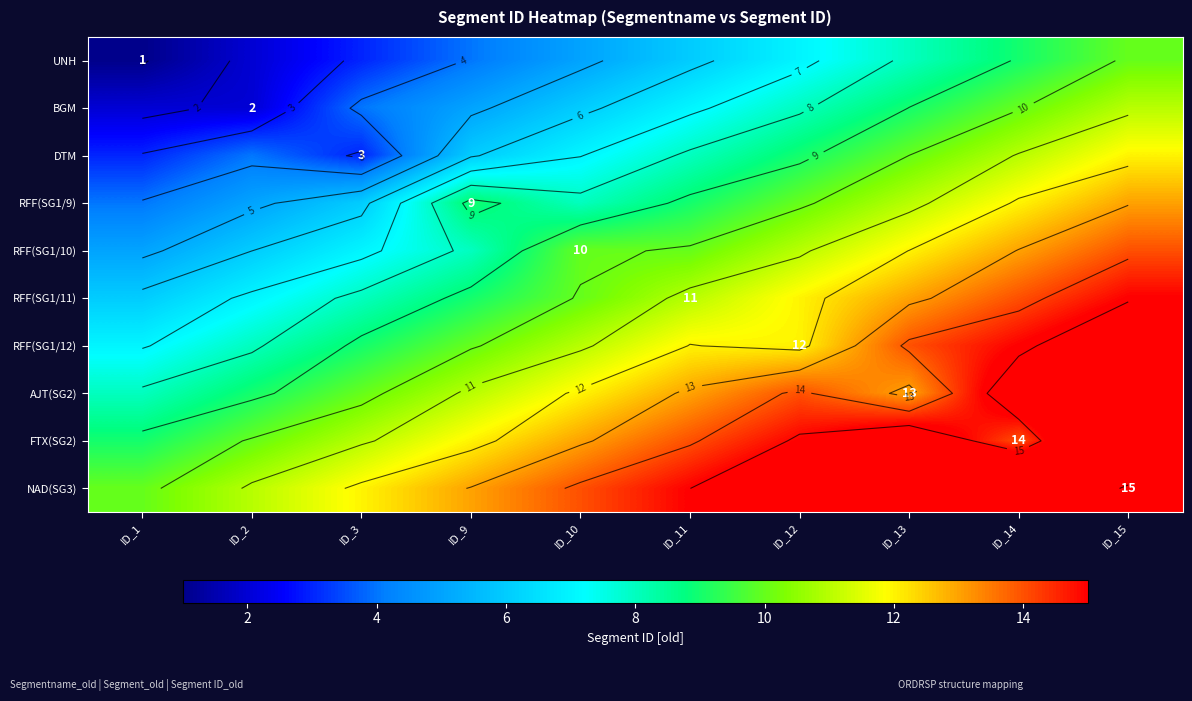

The RFF(SG1/11) series shows 23 at ID_14. True or false?

False